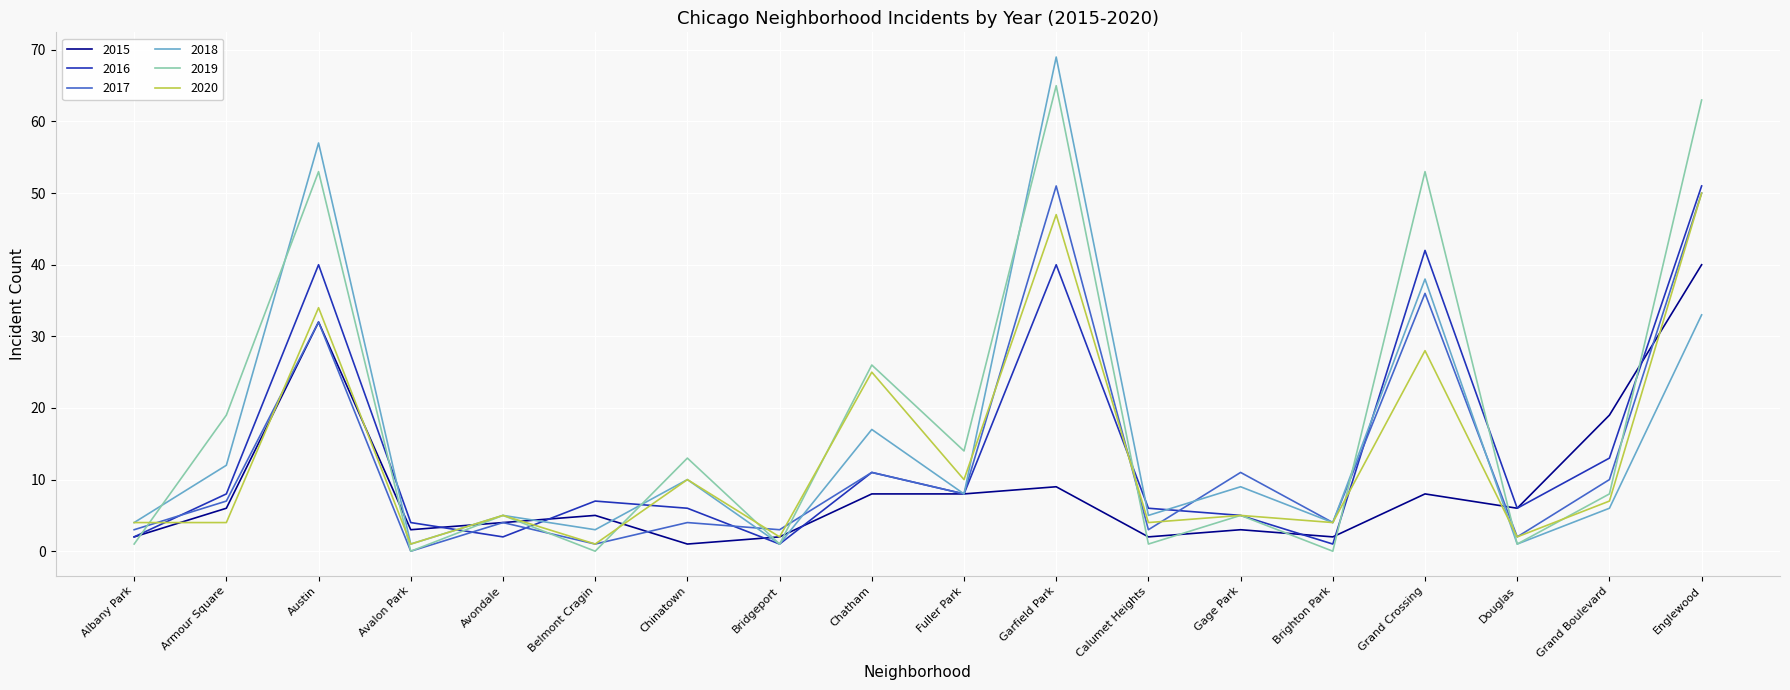

Where is 2018 nearest to the value 35?

Englewood